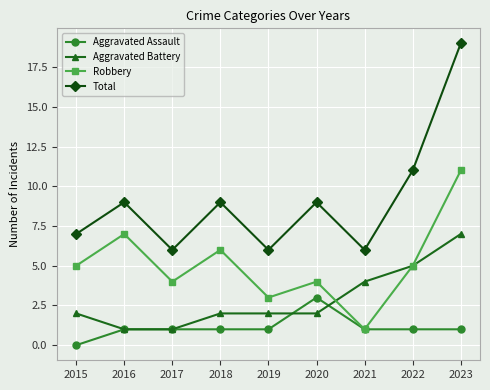

What value does the Total series have at 2023?

19